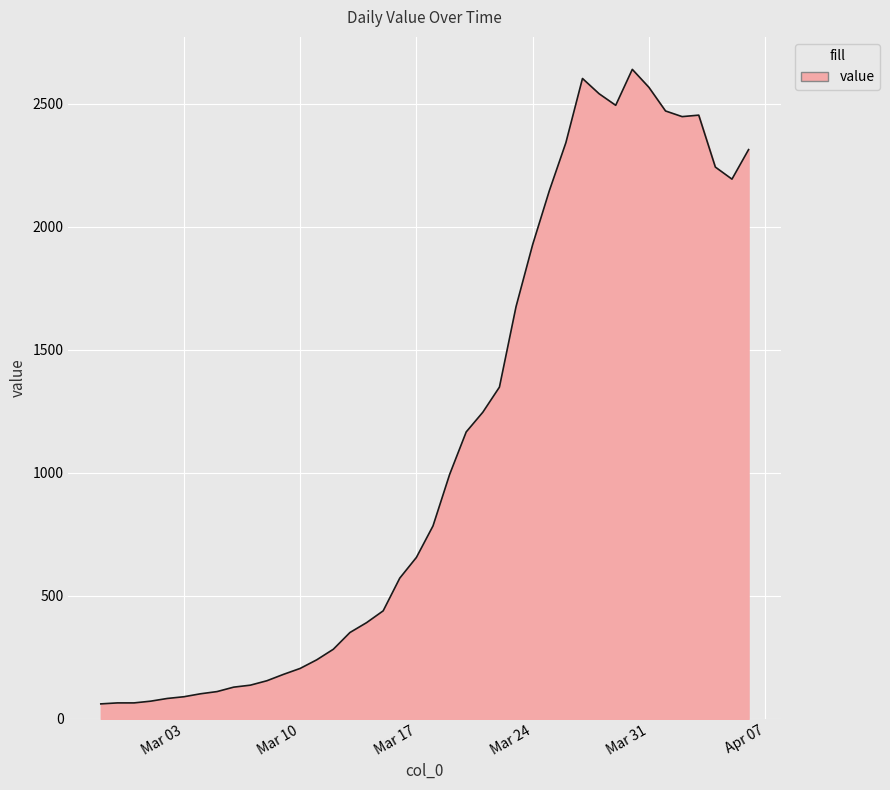

What is the greatest value displayed?

2639